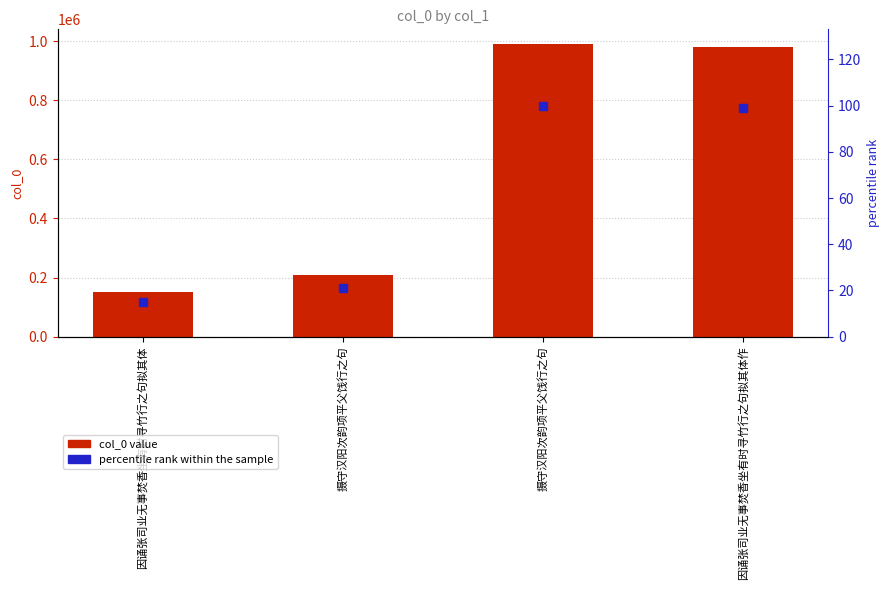

Which series contains the lowest Y value?

percentile rank within the sample